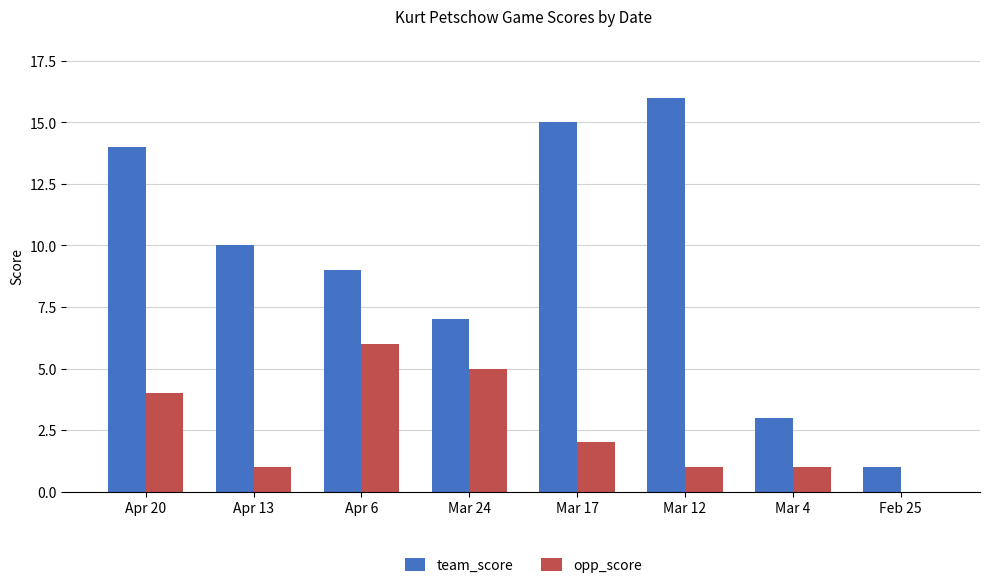

What is the maximum value for opp_score?

6